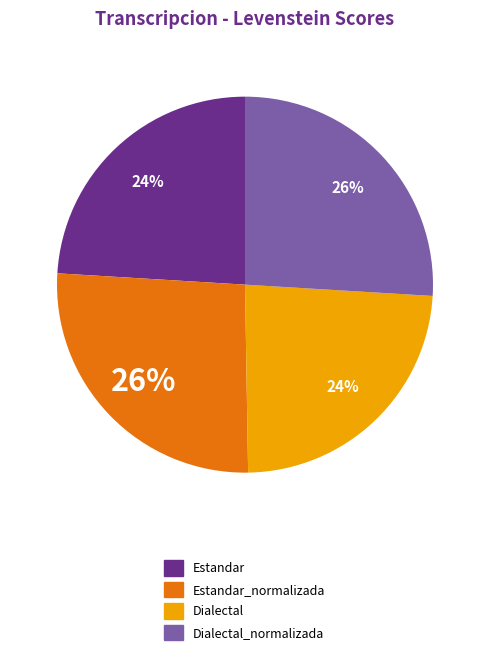

How many slices are in this pie chart?

4